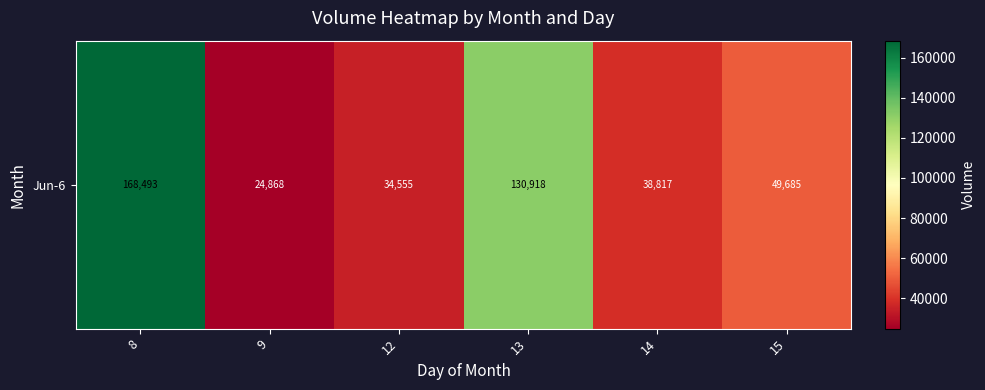

What is the ratio of the value at 8 to the value at 13?

1.3